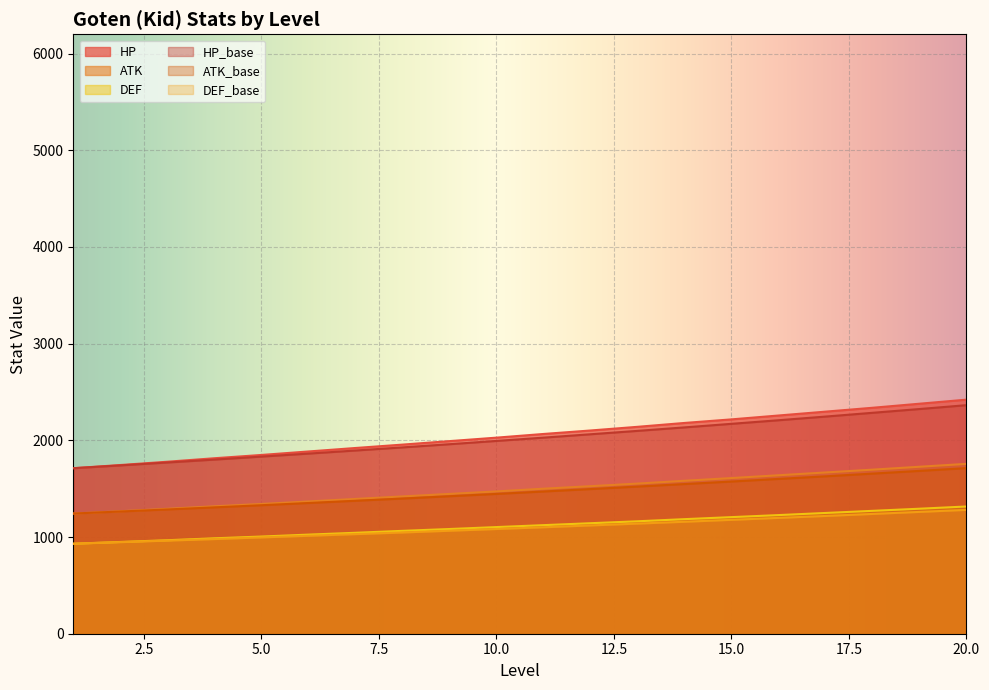

Reading left to right, transcribe all the data shown in this chart.

DEF: 1=931	2=949	3=967	4=987	5=1005	6=1025	7=1044	8=1064	9=1083	10=1103	11=1123	12=1143	13=1163	14=1185	15=1206	16=1227	17=1249	18=1271	19=1293	20=1316
HP: 1=1712	2=1745	3=1779	4=1815	5=1849	6=1885	7=1921	8=1956	9=1992	10=2028	11=2066	12=2102	13=2140	14=2180	15=2217	16=2257	17=2297	18=2337	19=2379	20=2421
ATK: 1=1243	2=1267	3=1292	4=1318	5=1342	6=1368	7=1394	8=1420	9=1446	10=1472	11=1500	12=1526	13=1553	14=1582	15=1610	16=1639	17=1668	18=1697	19=1727	20=1757
DEF_base: 1=931	2=947	3=963	4=979	5=996	6=1013	7=1030	8=1047	9=1065	10=1083	11=1101	12=1120	13=1139	14=1158	15=1178	16=1198	17=1218	18=1239	19=1260	20=1281
HP_base: 1=1712	2=1741	3=1771	4=1801	5=1832	6=1863	7=1895	8=1927	9=1960	10=1994	11=2028	12=2063	13=2098	14=2134	15=2171	16=2208	17=2246	18=2285	19=2324	20=2364
ATK_base: 1=1243	2=1264	3=1285	4=1307	5=1329	6=1352	7=1375	8=1398	9=1422	10=1446	11=1471	12=1496	13=1522	14=1548	15=1574	16=1601	17=1628	18=1656	19=1684	20=1713